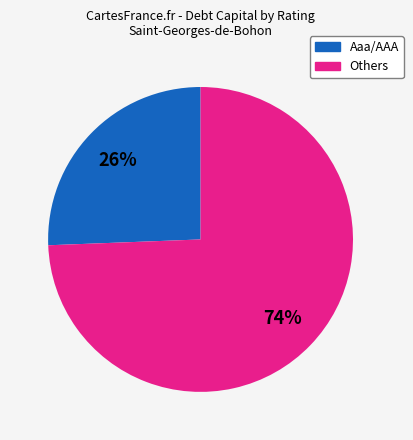

Is there a majority slice in this chart?

Yes